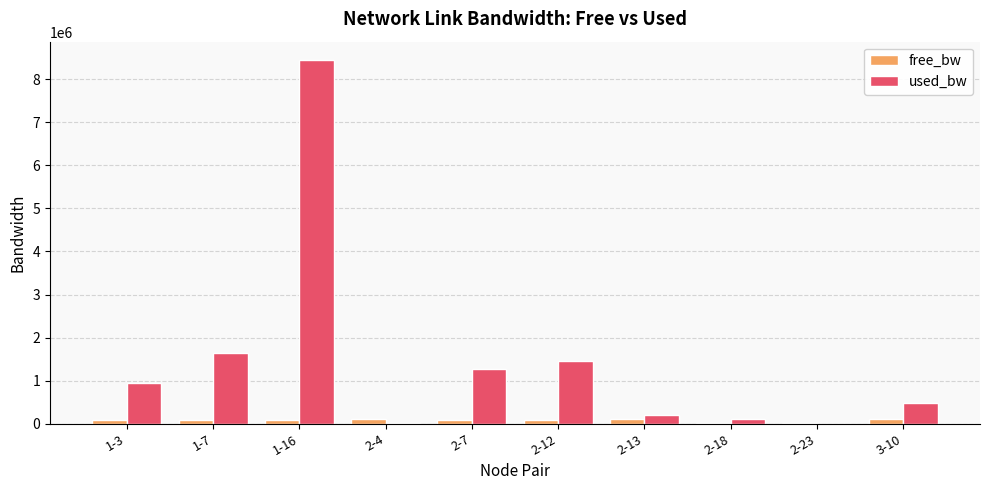

How many values in the free_bw series exceed 98717?

5